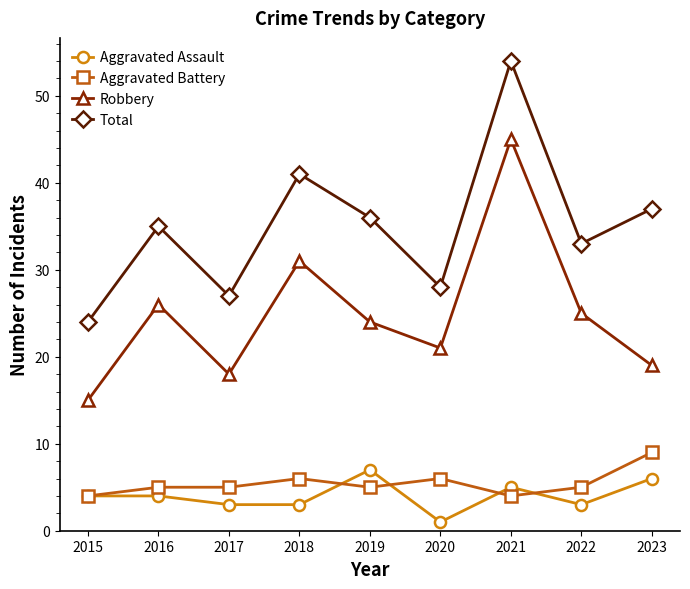

Rank the categories by Total value from highest to lowest.

2021, 2018, 2023, 2019, 2016, 2022, 2020, 2017, 2015